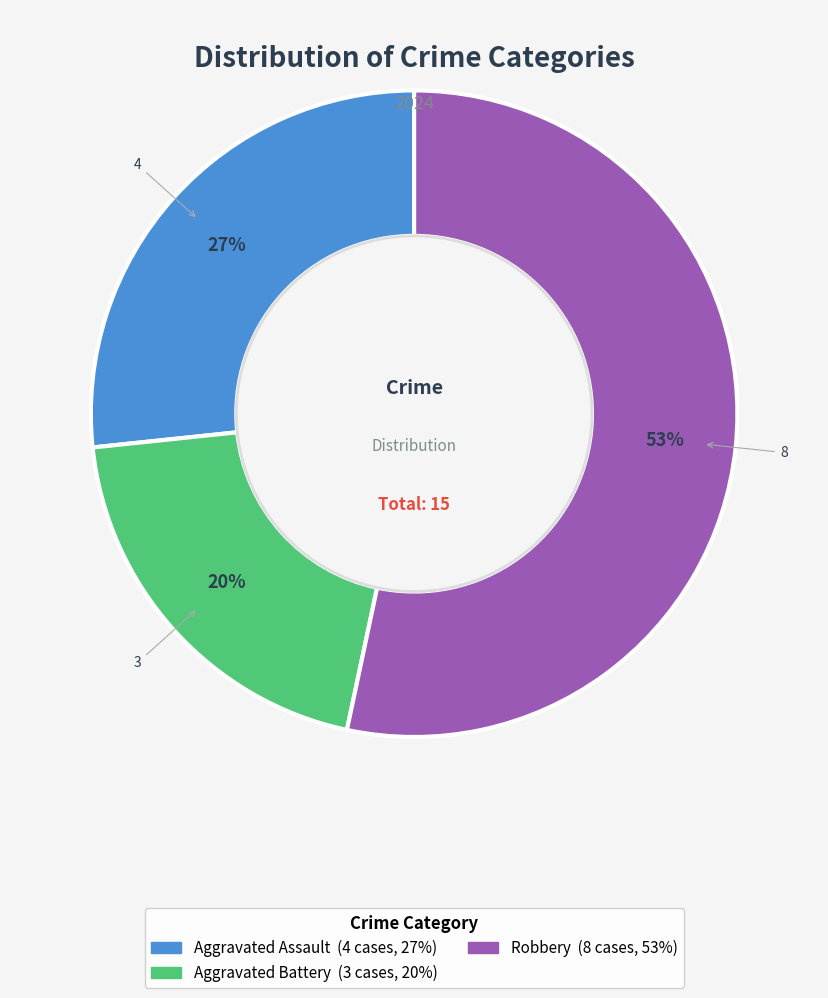

Does any single category account for the majority?

Yes